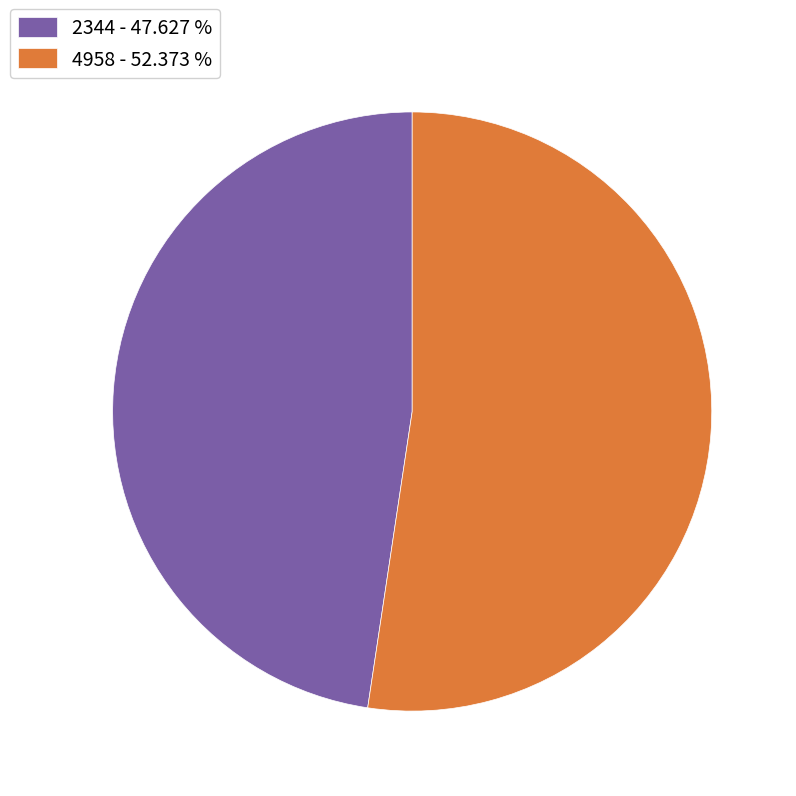

How many segments does this pie chart have?

2